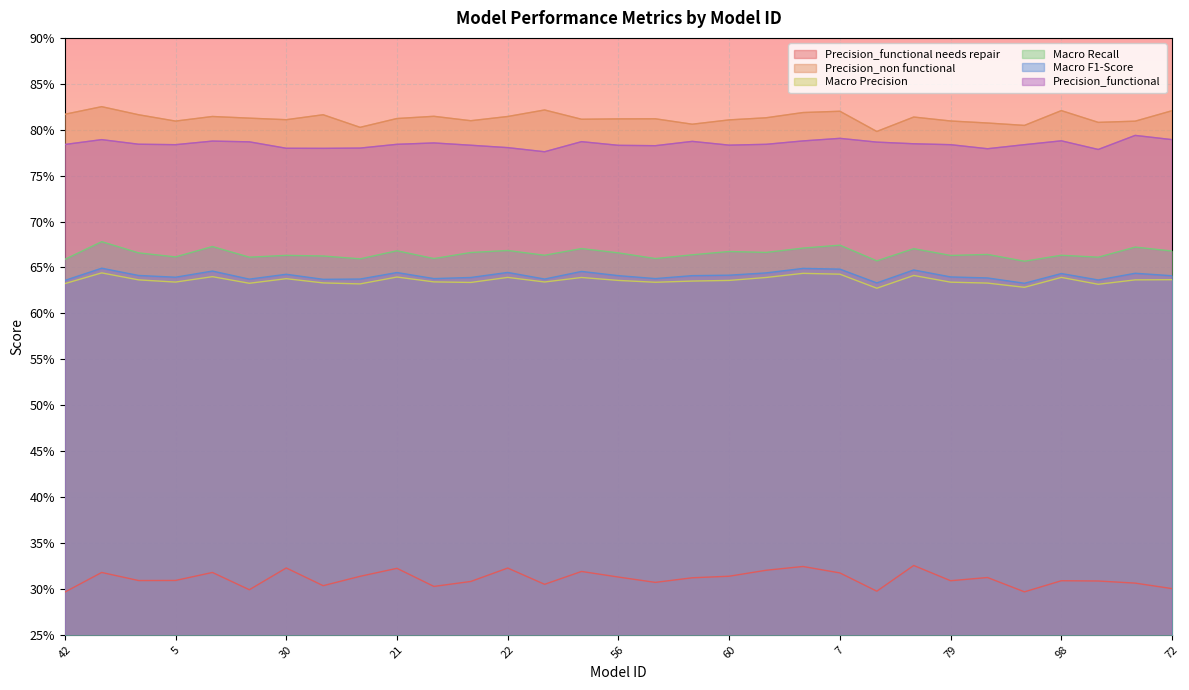

What is the approximate value of Precision_non functional at 58?

0.8